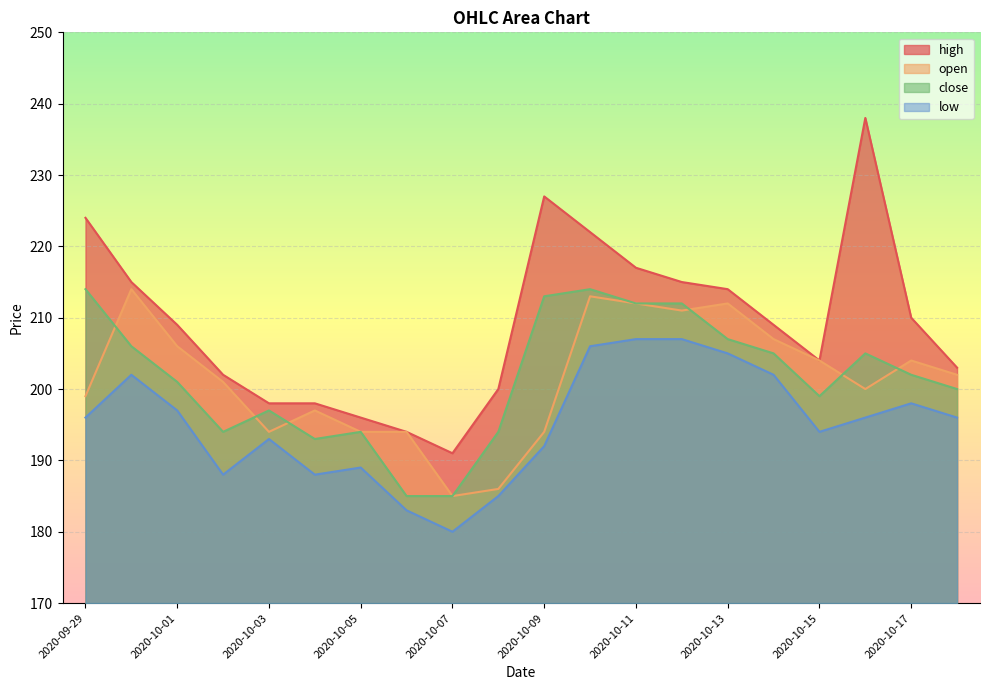

What is the spread (max minus min) of values at 2020-10-06?

11